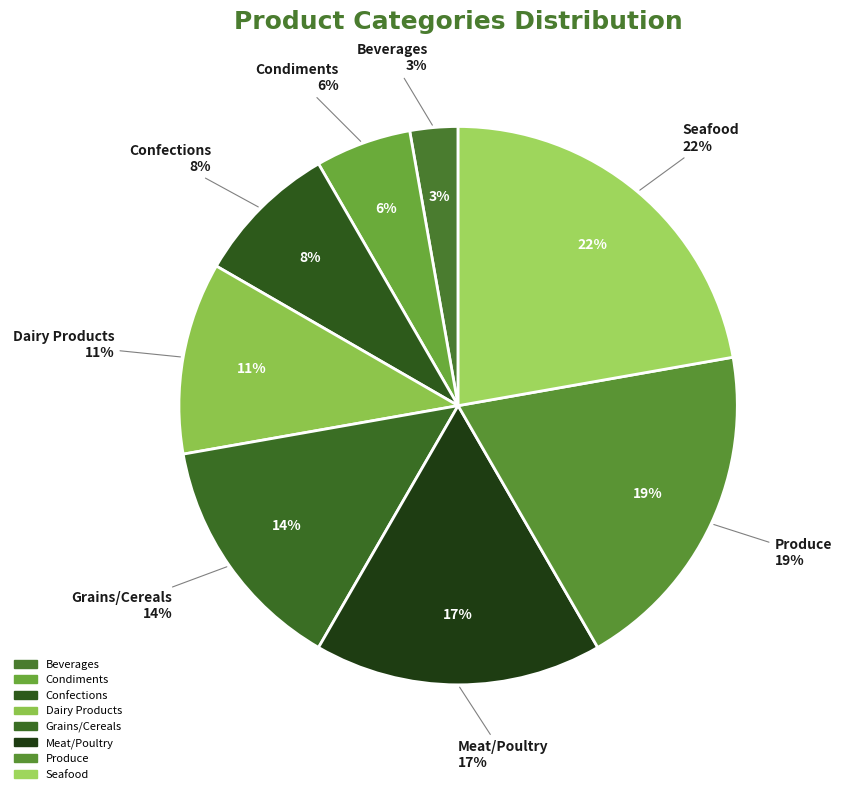

Is it true that Grains/Cereals is 1% of the pie?

False